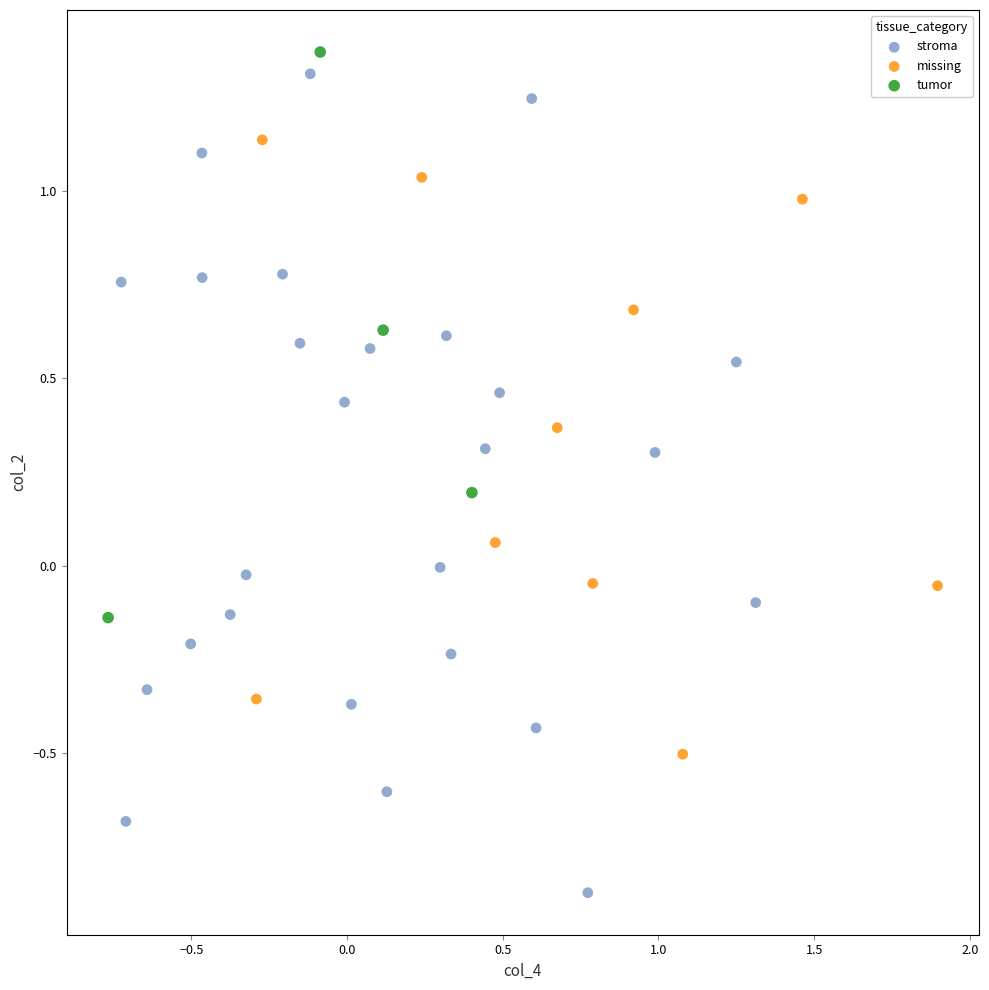

Which series reaches the minimum Y coordinate?

stroma